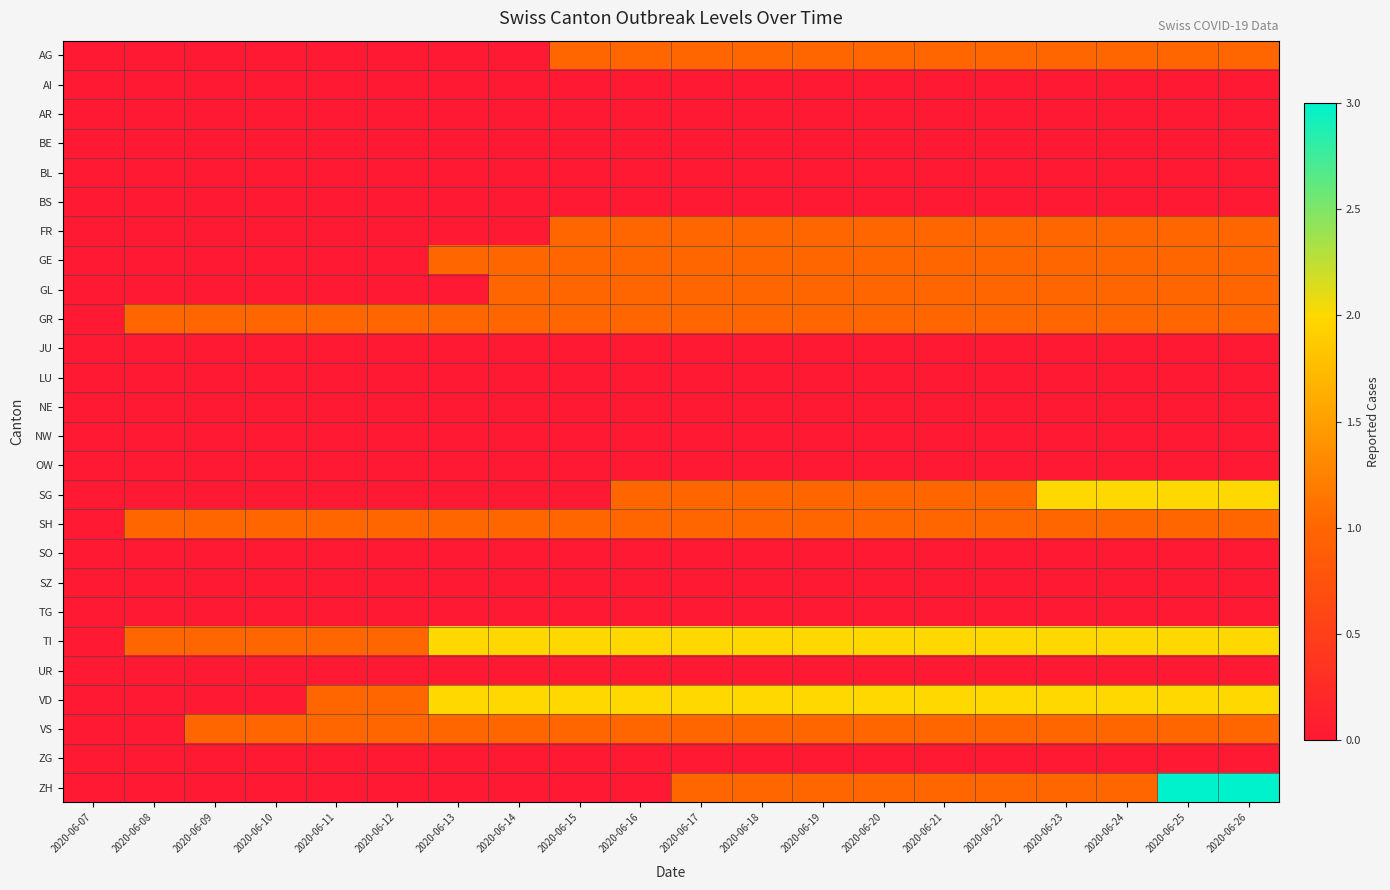

At which category does the chart reach its minimum across all series?

2020-06-07